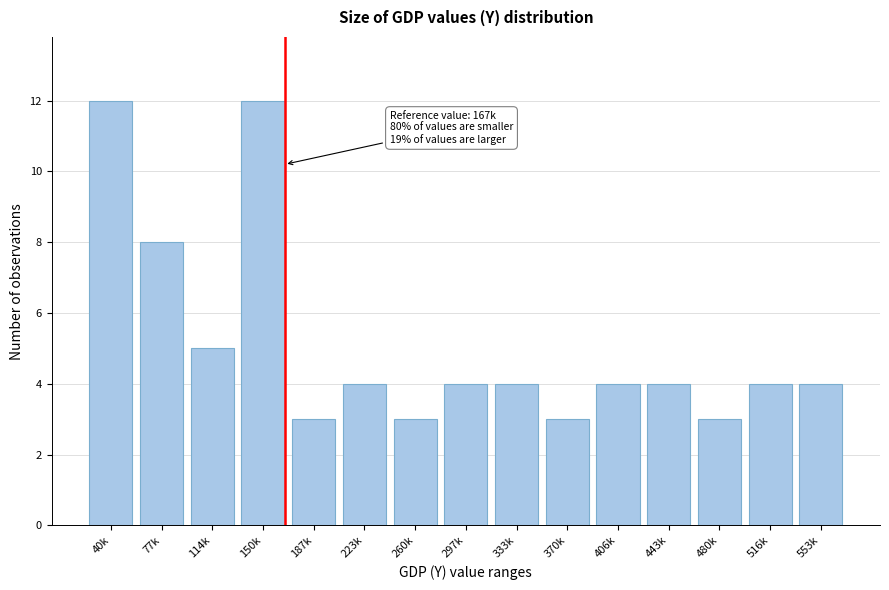

Reading right to left, extract all data points from this chart.

553k=4	516k=4	480k=3	443k=4	406k=4	370k=3	333k=4	297k=4	260k=3	223k=4	187k=3	150k=12	114k=5	77k=8	40k=12